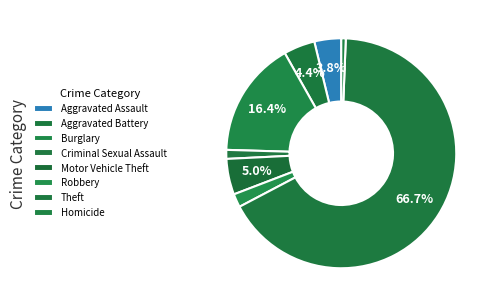

What is the change in value from Aggravated Battery to Homicide?

-6